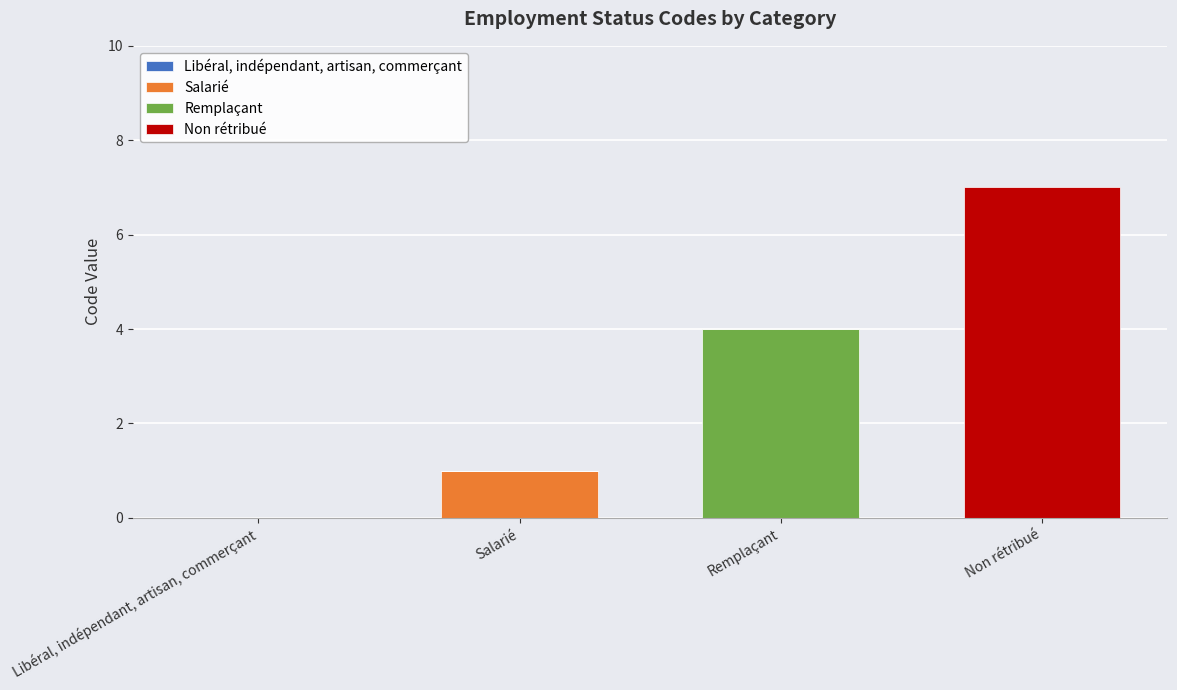

What is the total value across all series at Remplaçant?

4